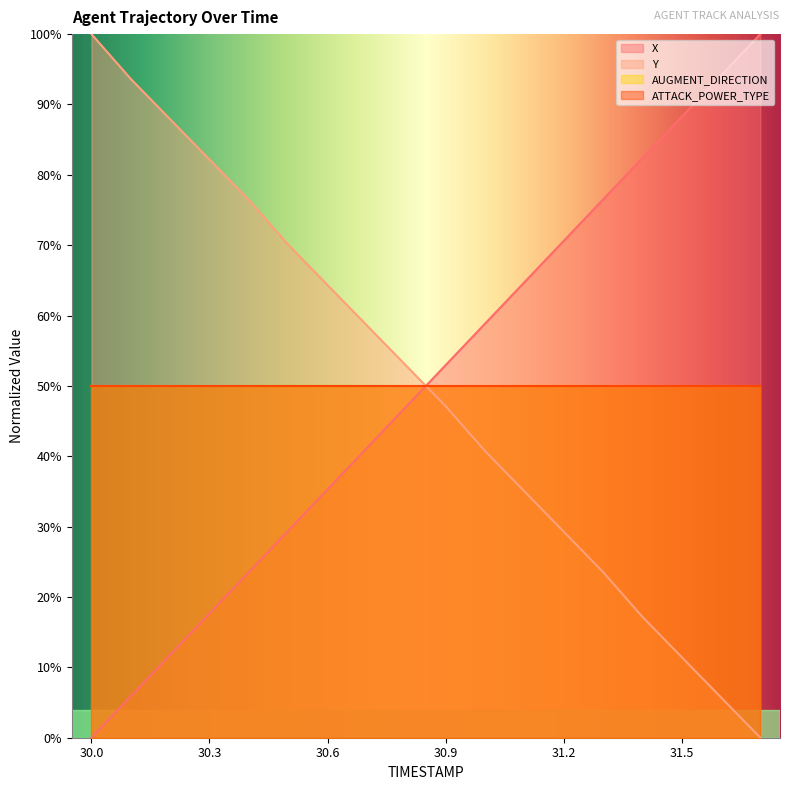

At which category is the sum across all series the highest?

30.9